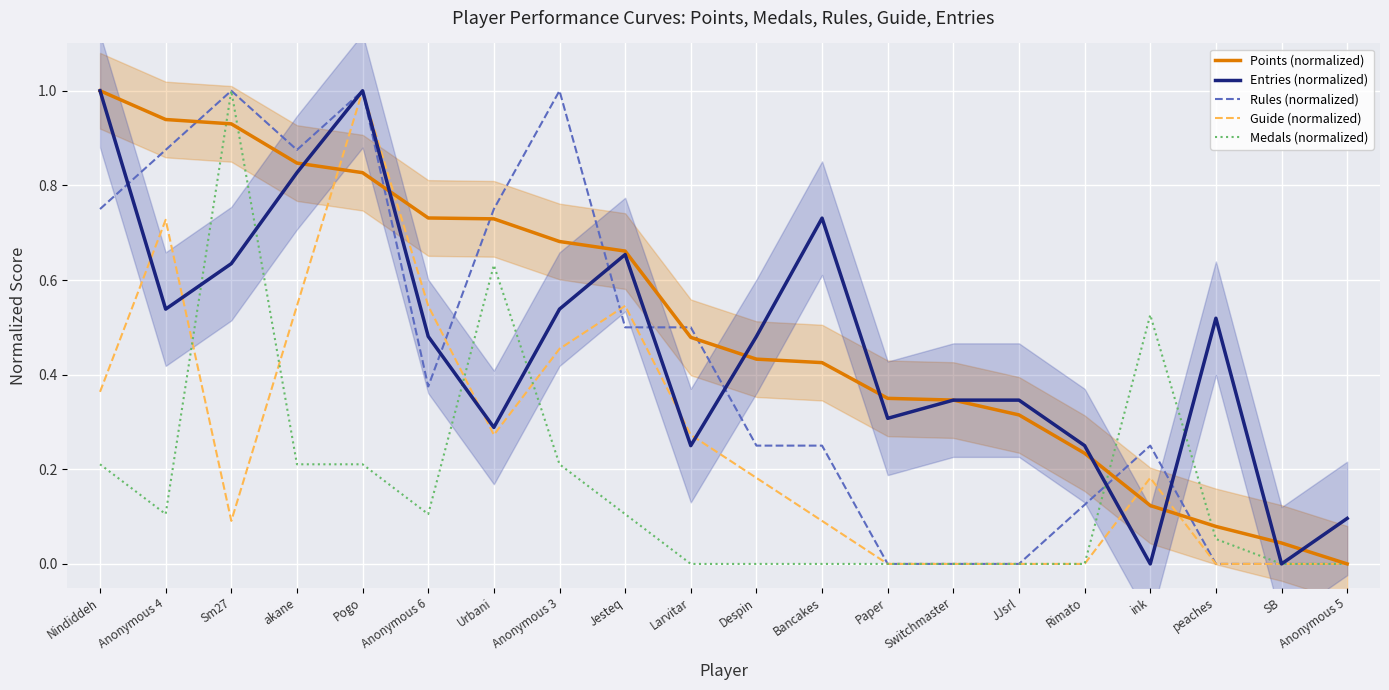

Where is Points (normalized) nearest to the value 0?

Anonymous 5